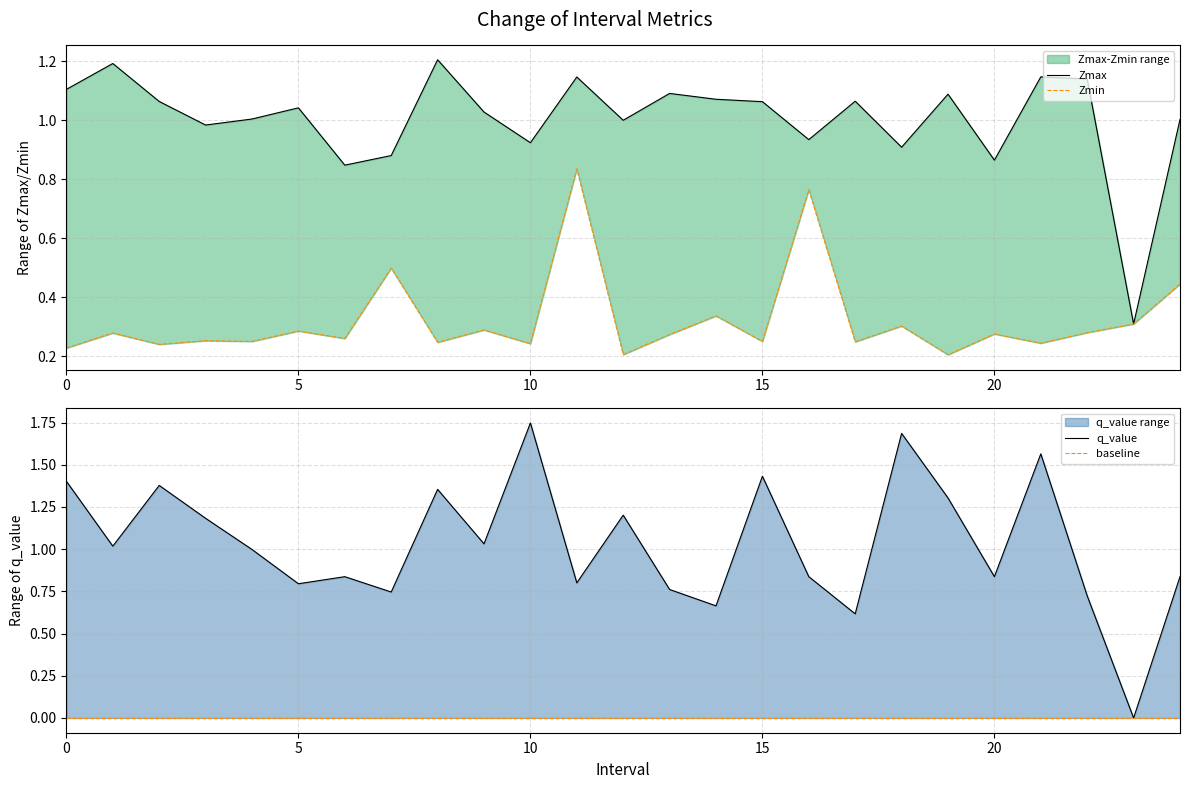

What is the highest value of the Zmax series?

1.2